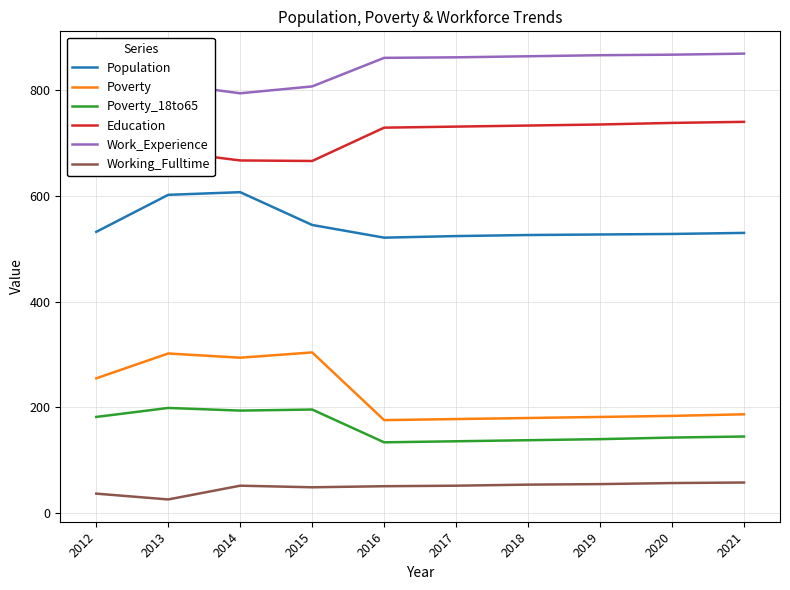

What value does the Poverty series have at 2014, to the nearest 50?

300